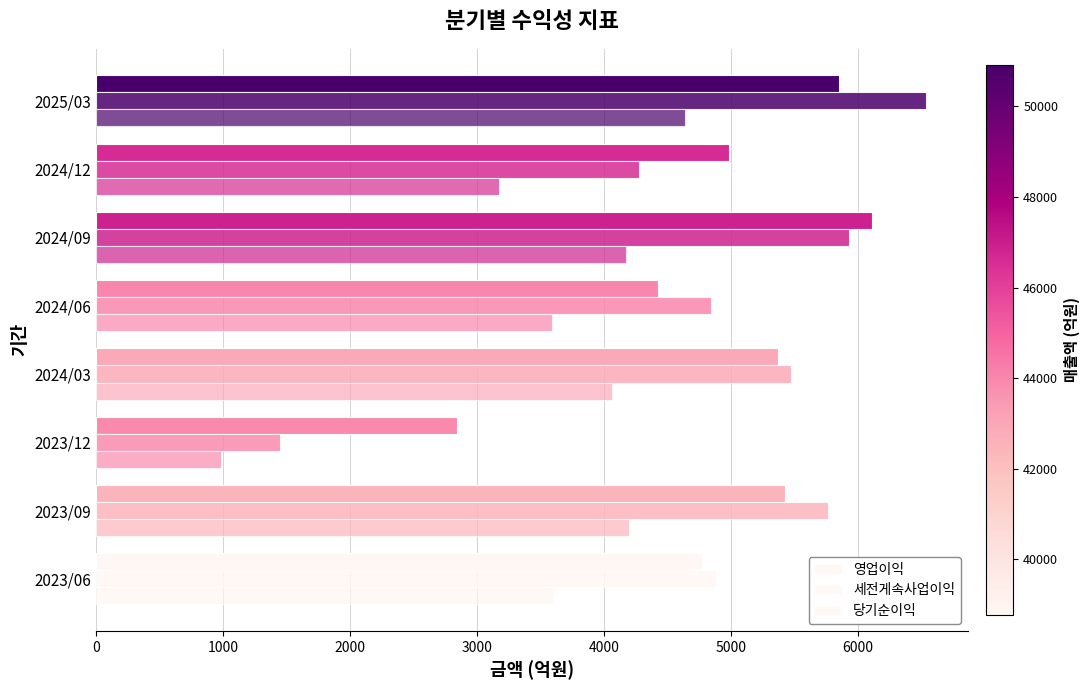

How many data points does each series have?

8